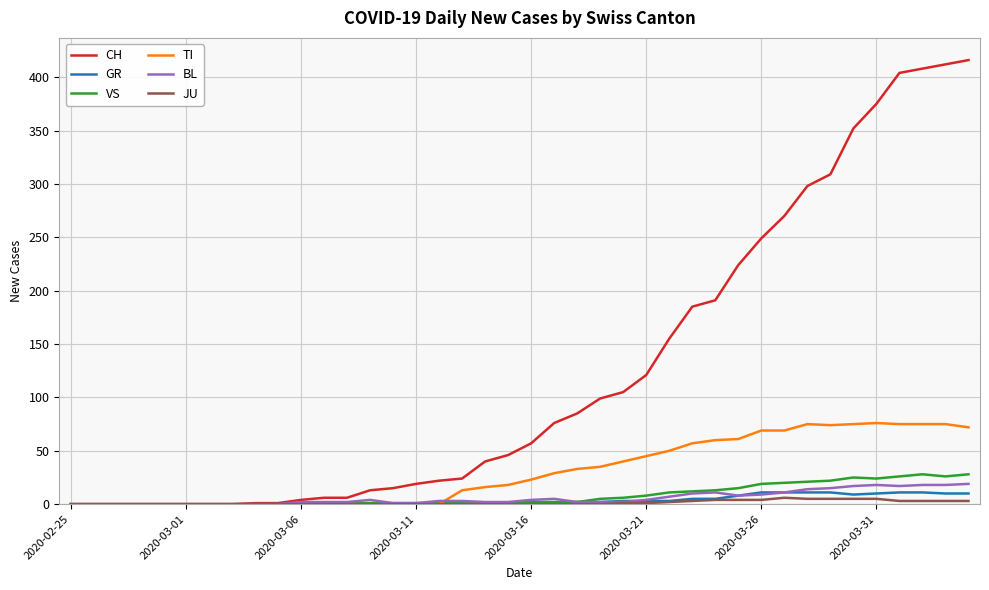

Which series has the widest spread of values?

CH